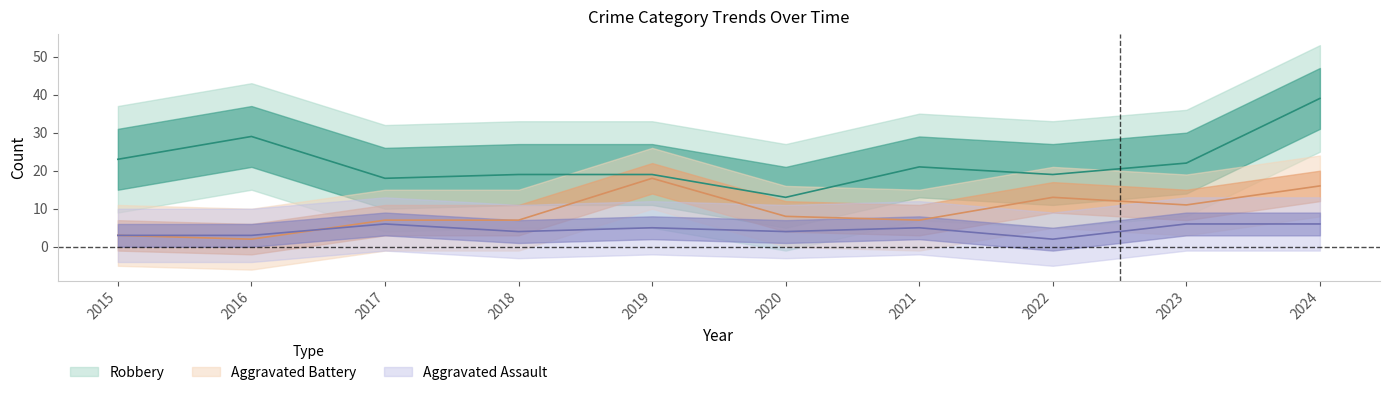

At which label is Aggravated Assault closest to 4?

2018